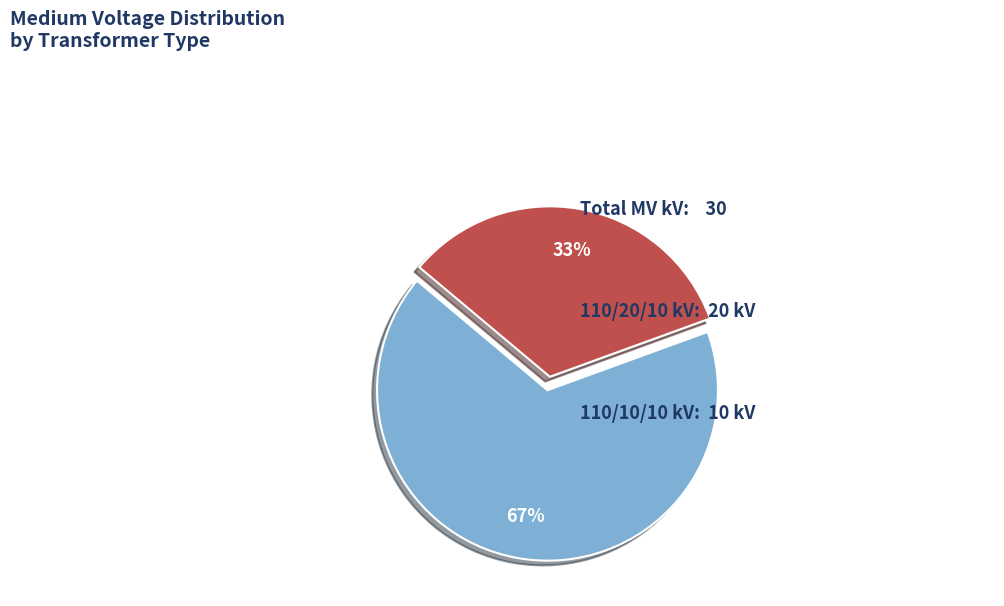

Count the number of slices in the pie.

2